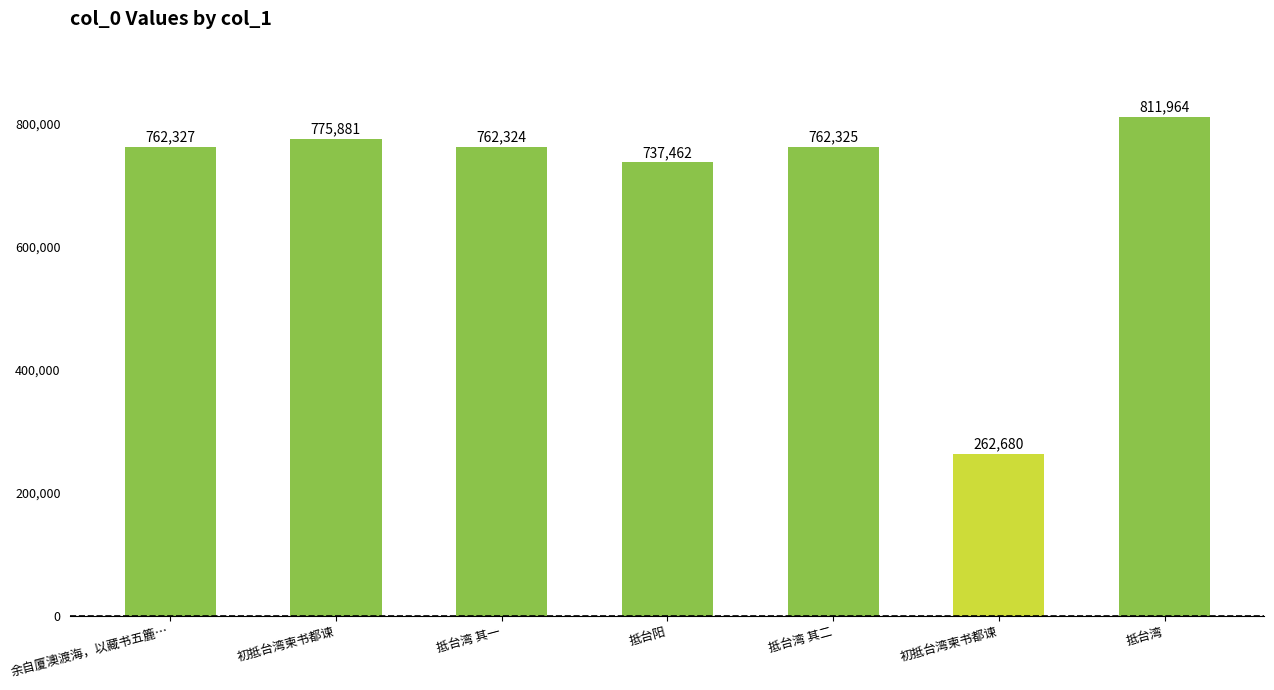

Where is the data nearest to the value 537322?

抵台阳